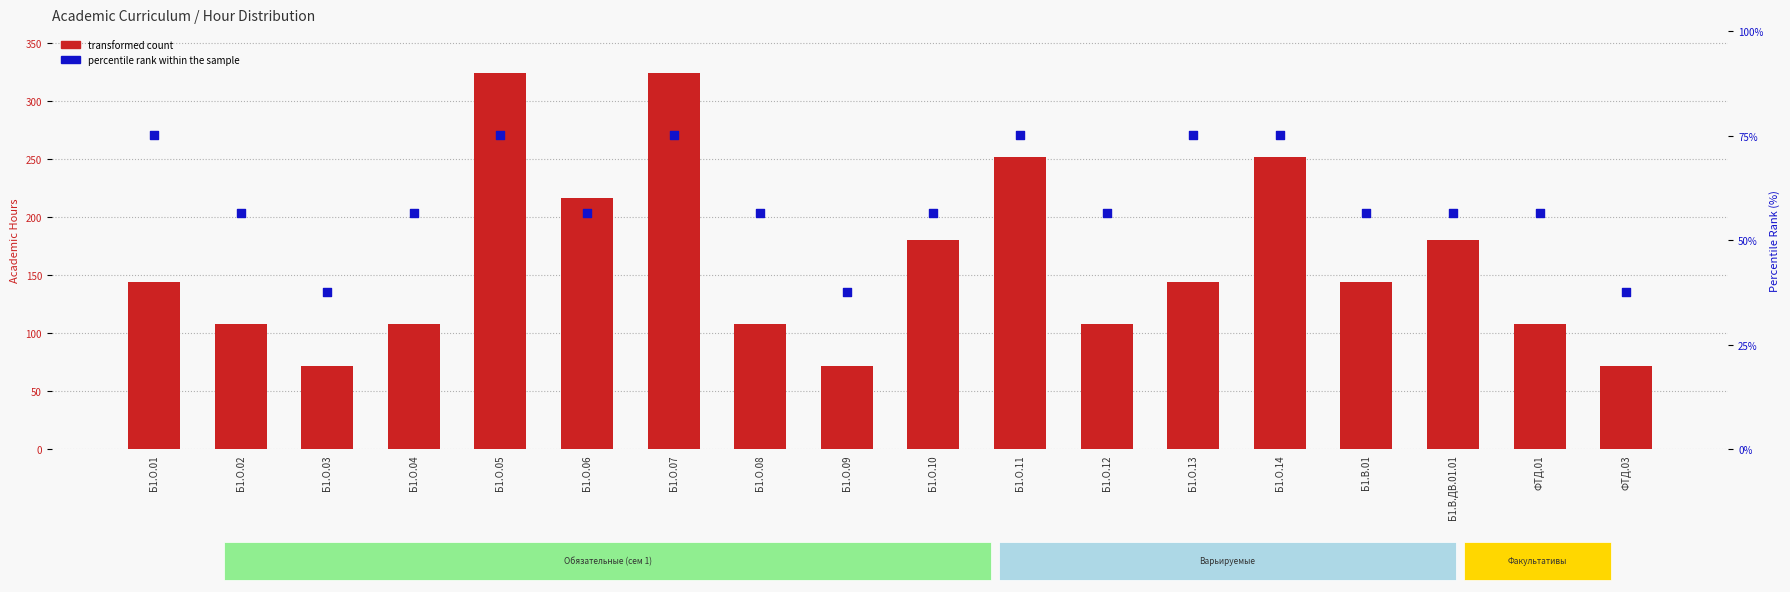

Is the value of percentile rank within the sample at ФТД.03 greater than the value of transformed count at Б1.О.13?

No